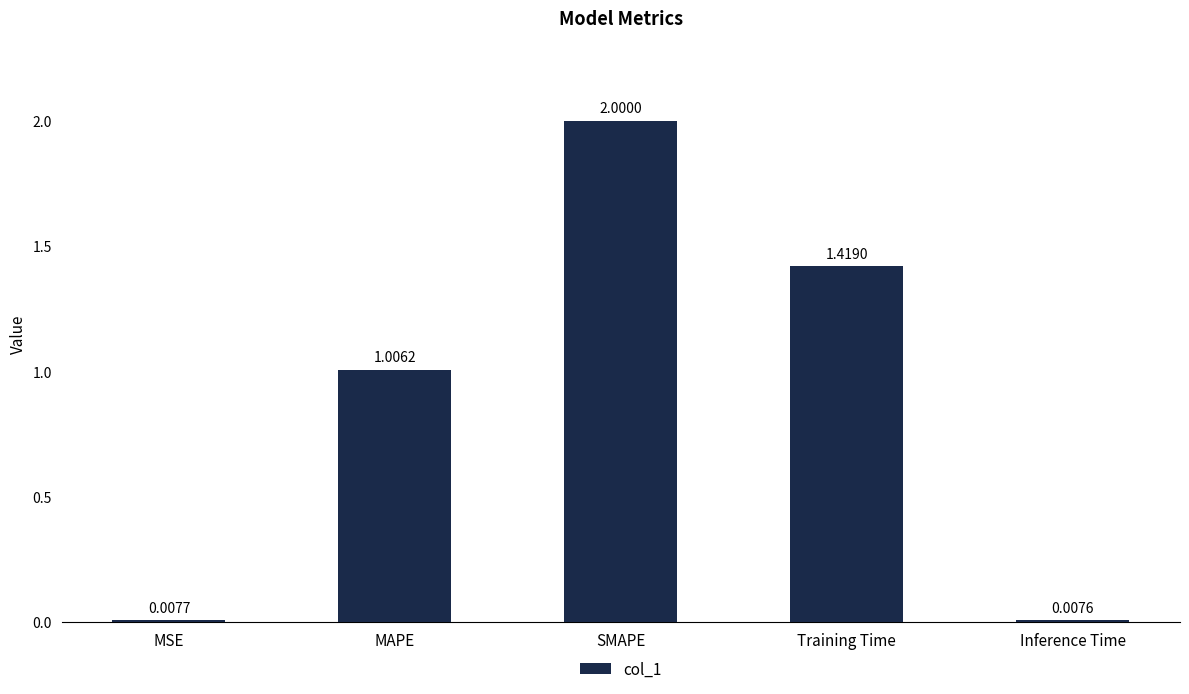

Which category has the lowest value across all series?

Inference Time